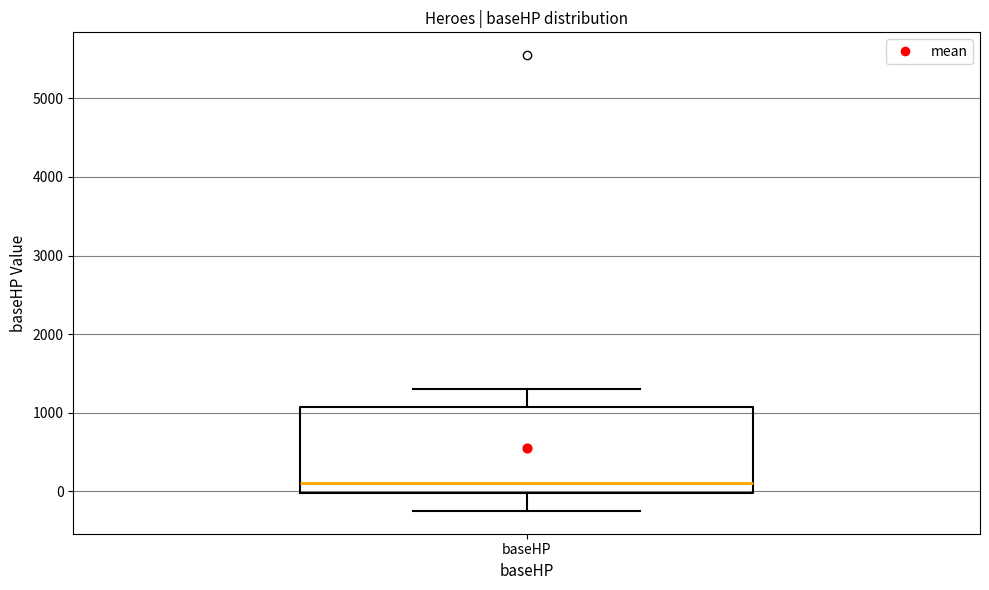

Where does the upper whisker of the box for baseHP end on the y-axis? The values are not printed on the chart, so give them approximately, as read against the axis.

1300